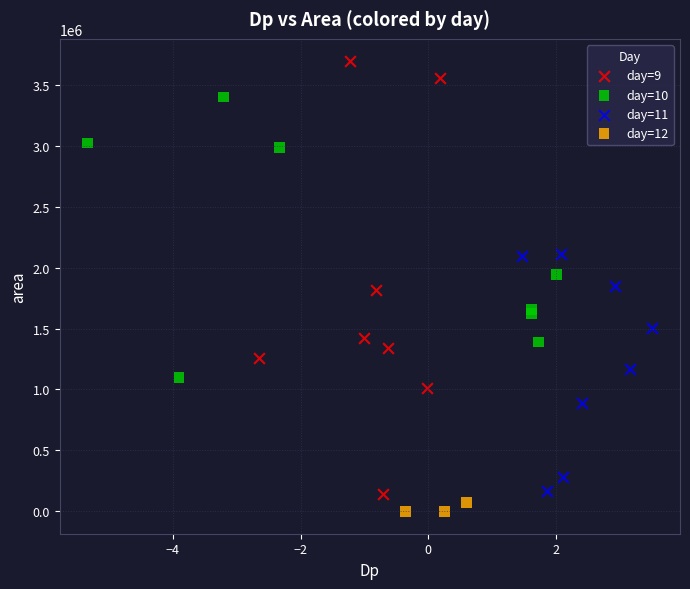

Which series has the widest spread of Y values?

day=9